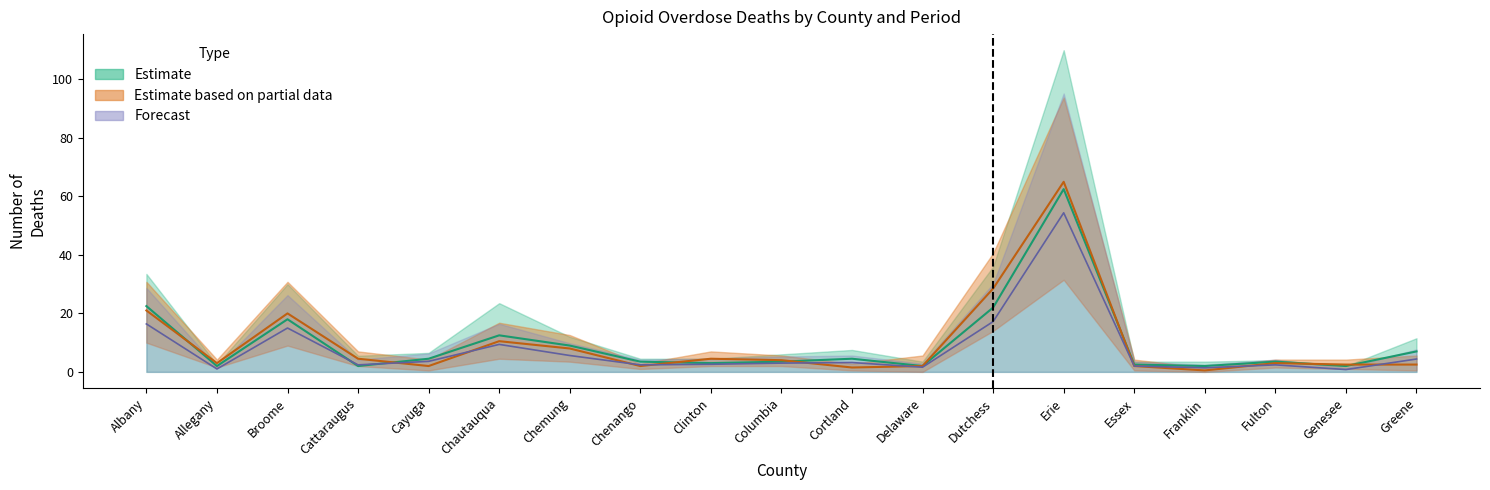

Is the value of Jul-Sep 2021 at Delaware greater than the value of 2021 Total at Cortland?

Yes